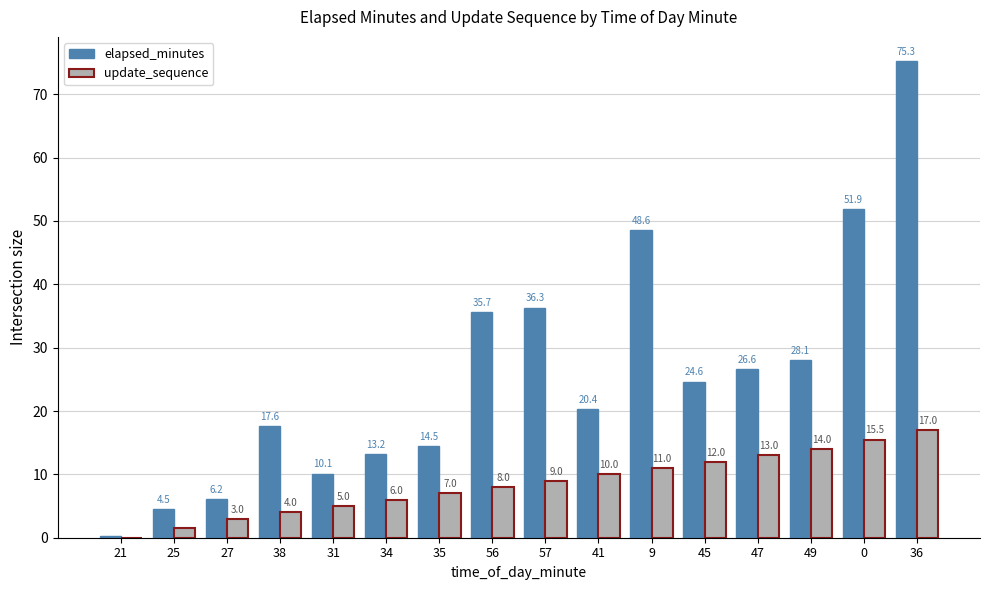

Which category has the highest value in the update_sequence series?

36